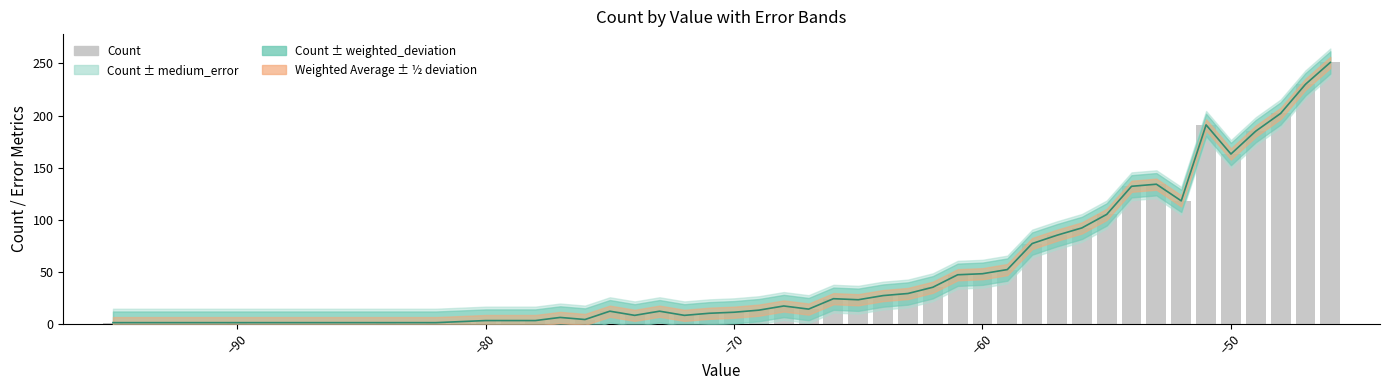

What is the minimum value shown in the chart?

1